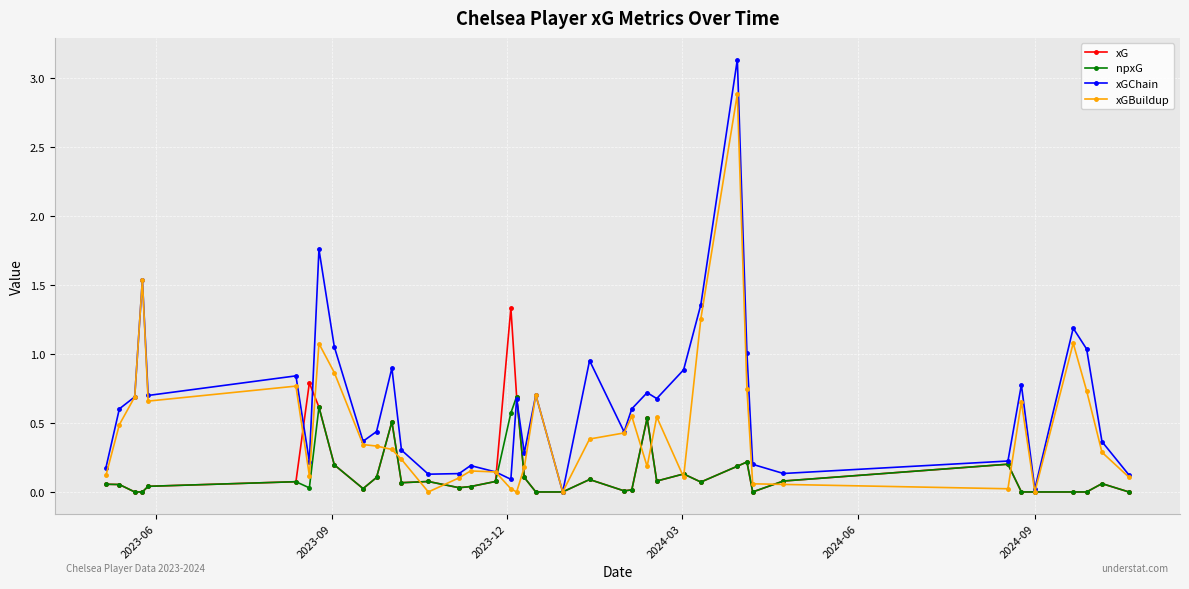

Rank the series by their maximum value, from highest to lowest.

xGChain, xGBuildup, xG, npxG